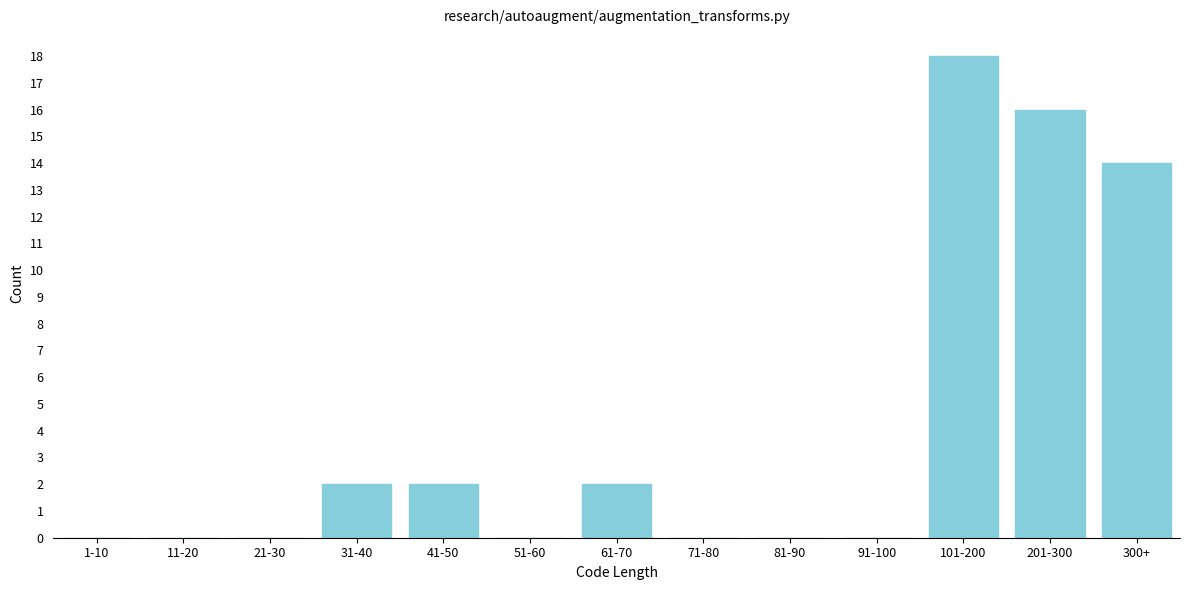

Reading left to right, list all the values displayed in this chart.

1-10=0	11-20=0	21-30=0	31-40=2	41-50=2	51-60=0	61-70=2	71-80=0	81-90=0	91-100=0	101-200=18	201-300=16	300+=14